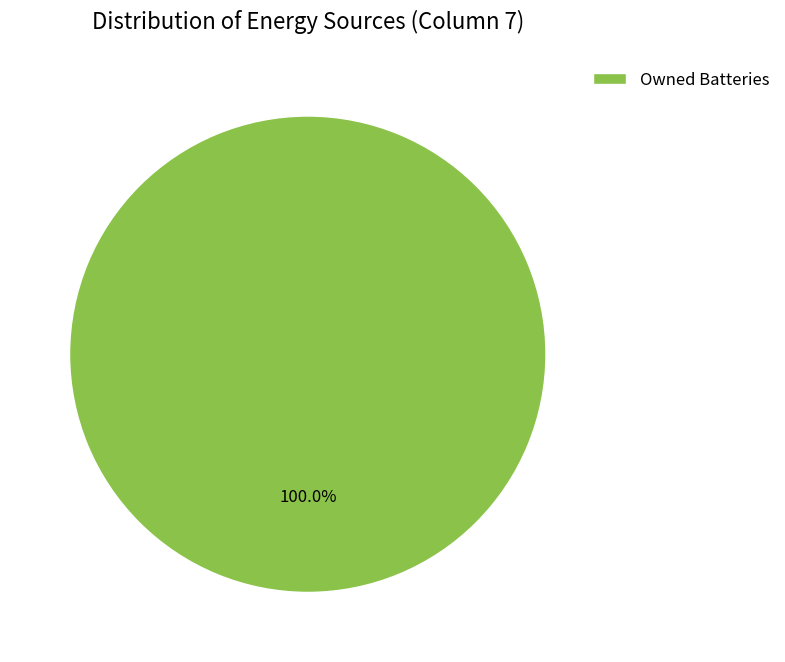

Which category accounts for the majority?

Owned Batteries